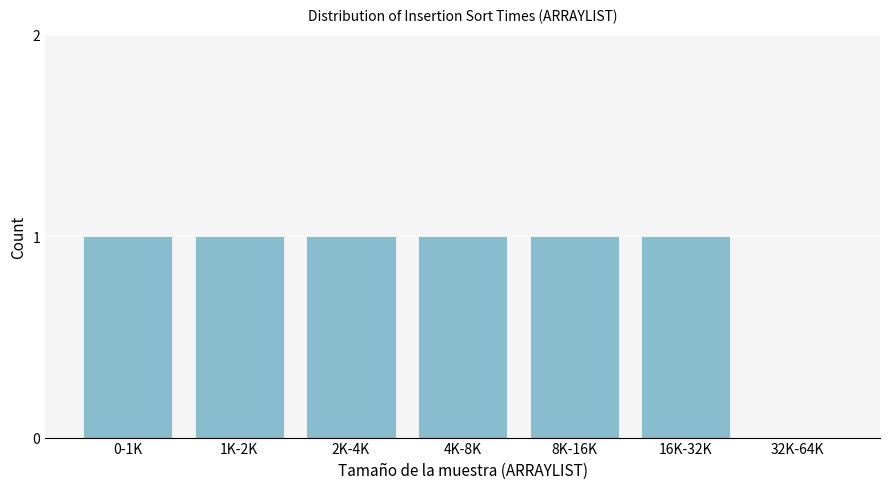

Reading left to right, transcribe all the data shown in this chart.

0-1K=1	1K-2K=1	2K-4K=1	4K-8K=1	8K-16K=1	16K-32K=1	32K-64K=0